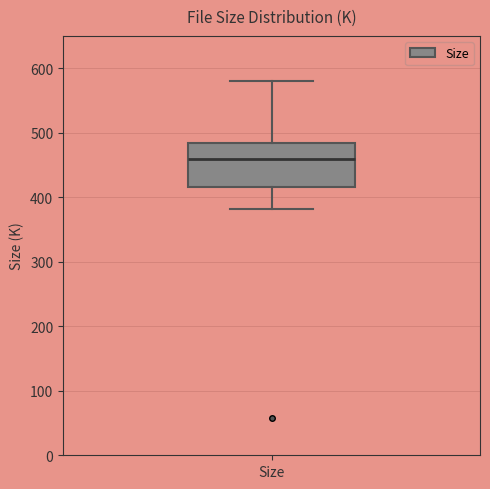

Read this box plot against the y-axis: the position of the median line, the range covered by the box, and the ends of both whiskers. The values are not printed on the chart, so give them approximately, as read against the axis.

median 460, box 420 to 480, whiskers 380 to 580